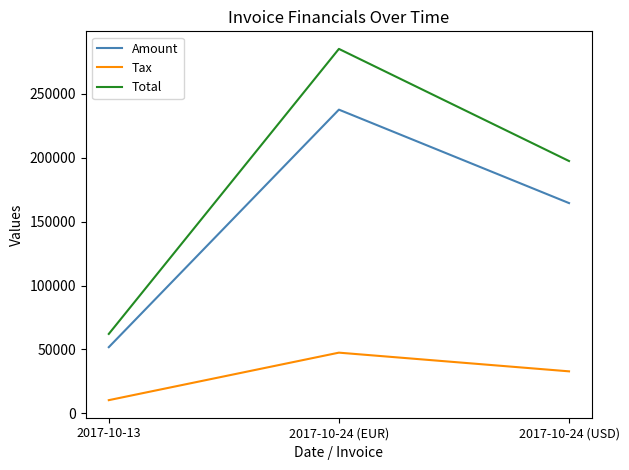

True or false: Tax has a value of 47527.6 at 2017-10-24 (EUR).

True